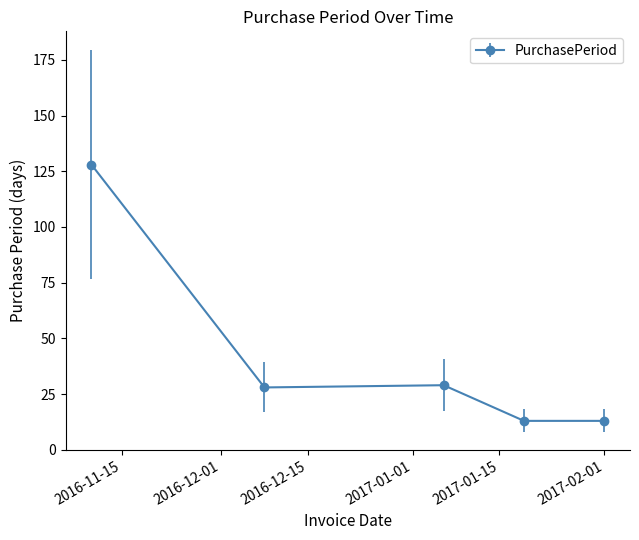

What is the smallest value displayed?

13